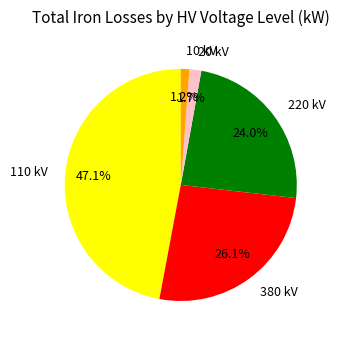

Is 10 kV the majority of the pie?

No